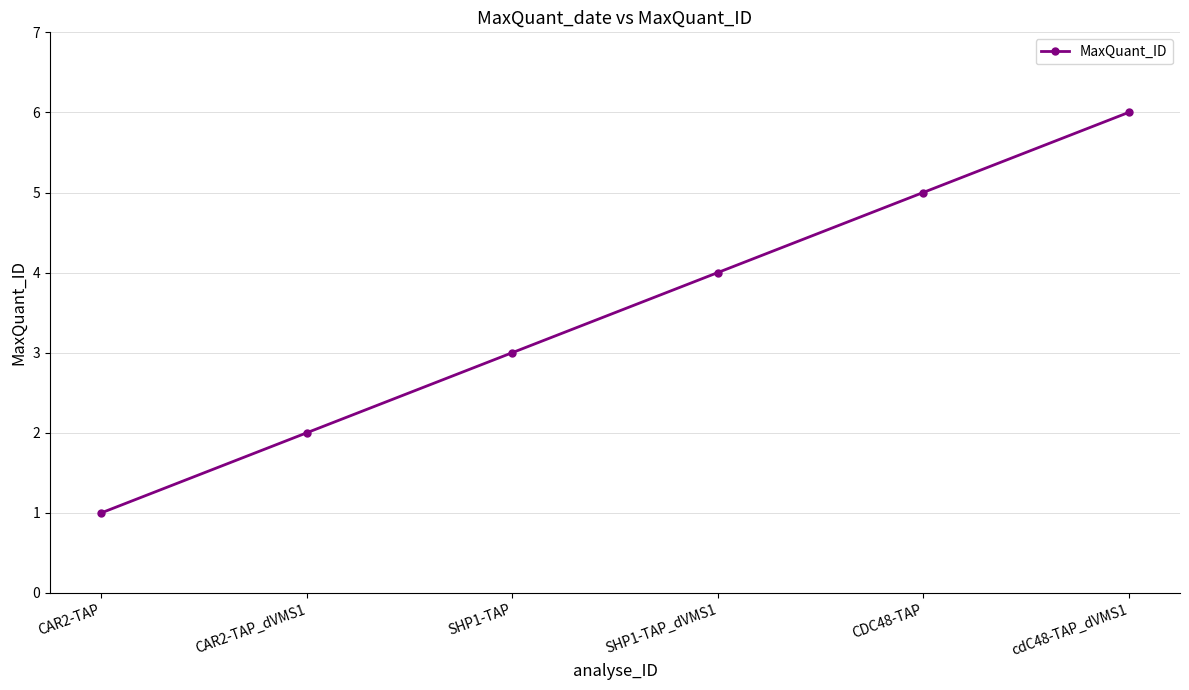

What is the sum of the values at CAR2-TAP_dVMS1 and cdC48-TAP_dVMS1?

8